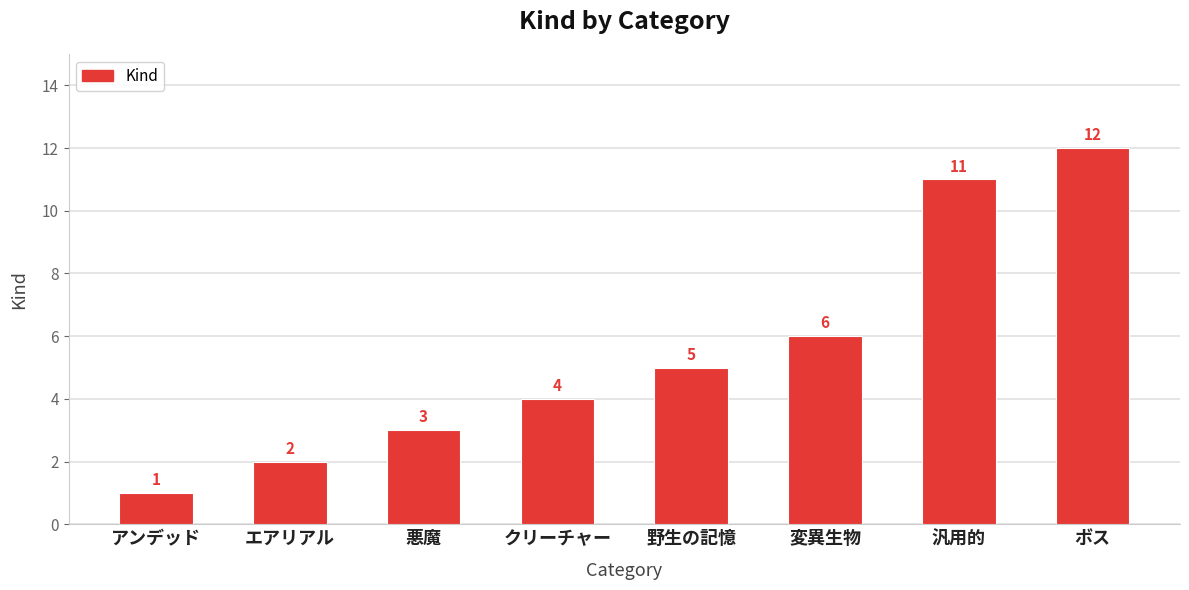

Rank the categories by value from lowest to highest.

アンデッド, エアリアル, 悪魔, クリーチャー, 野生の記憶, 変異生物, 汎用的, ボス